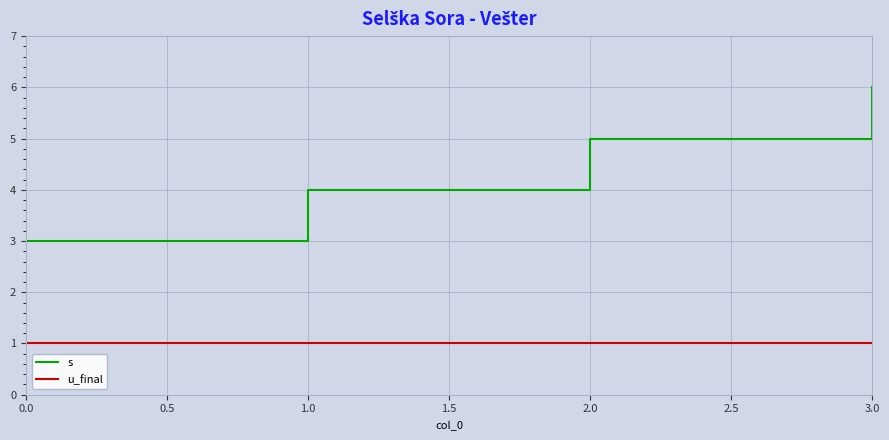

What is the total value across all series at 1.0?

5